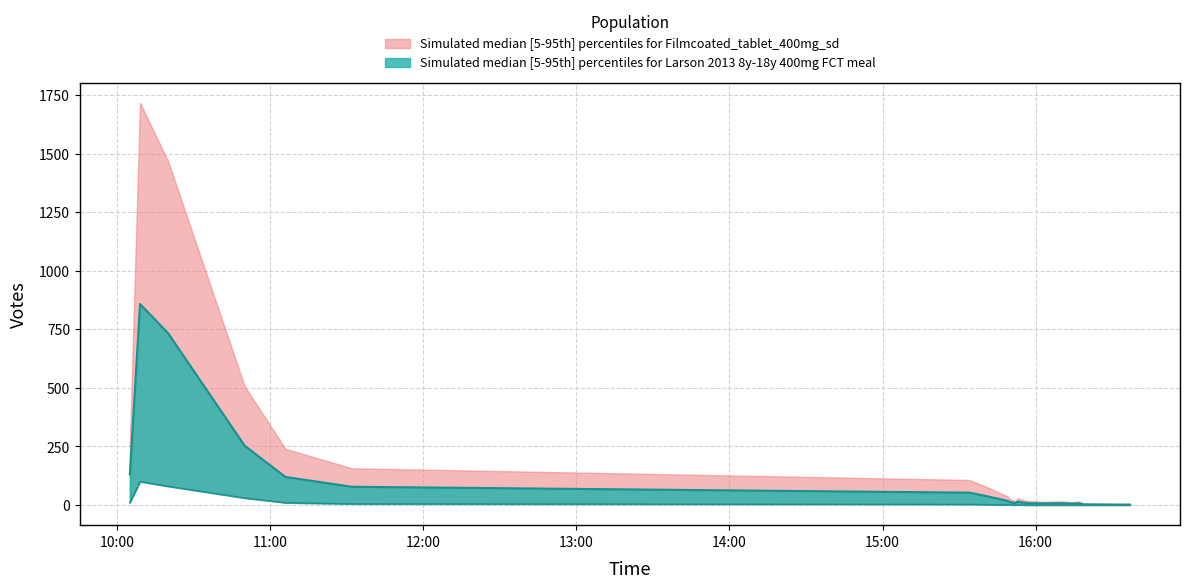

What is the difference between the Votes_median values at 2019-10-05 15:53 and 2019-10-05 16:04?

1